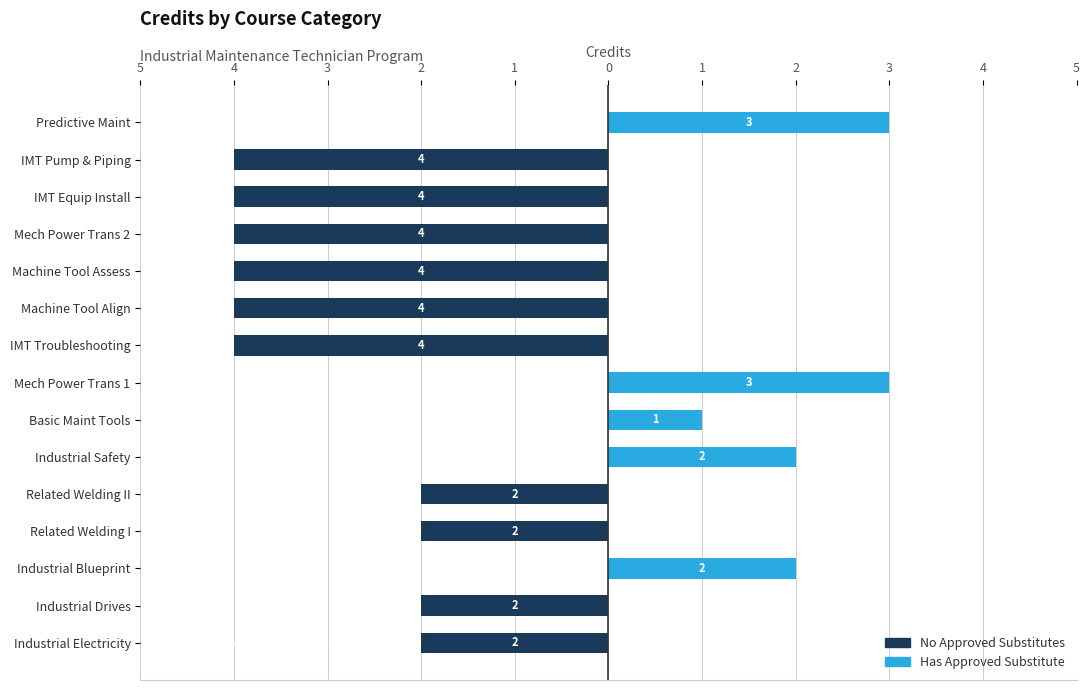

How many groups of bars are there?

15